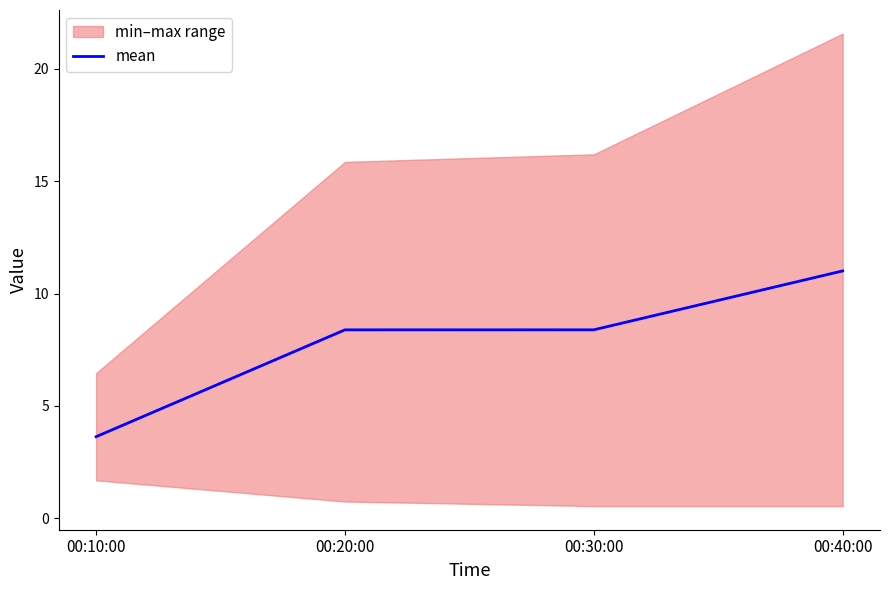

Reading right to left, what are all the values shown in this chart?

11.0	8.4	8.4	3.6